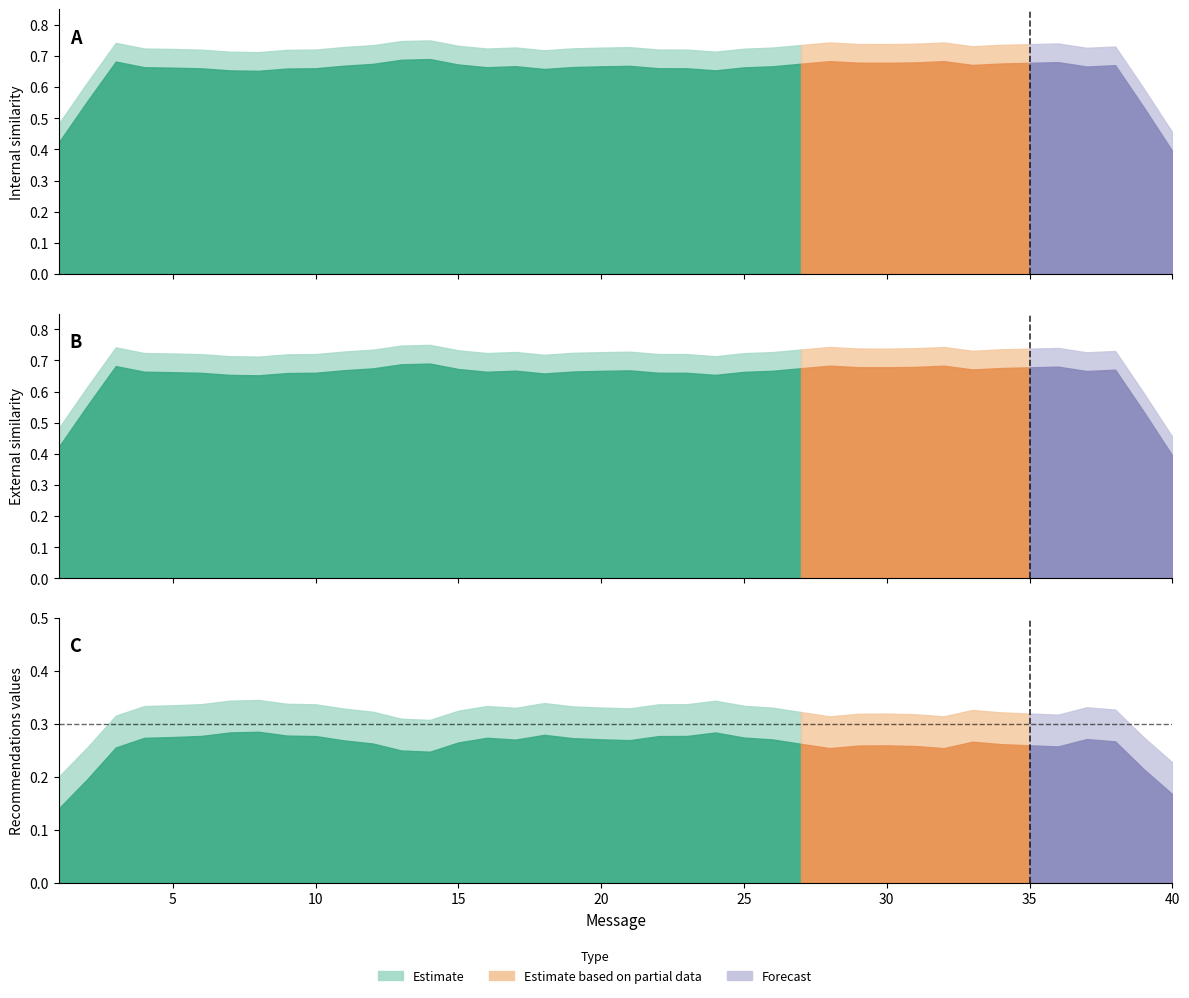

What is the difference between the highest and lowest values at 13?

0.5